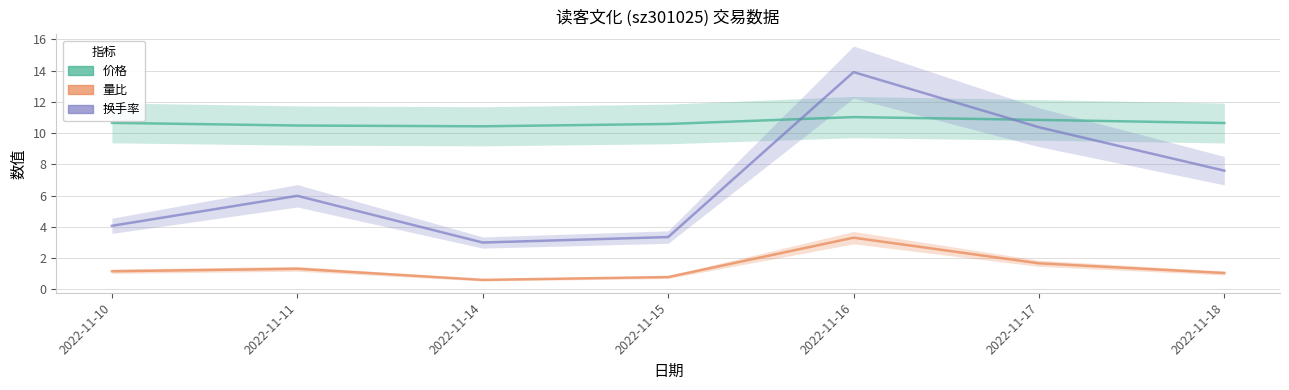

What is the difference between the 换手率 values at 2022-11-17 and 2022-11-14?

7.4